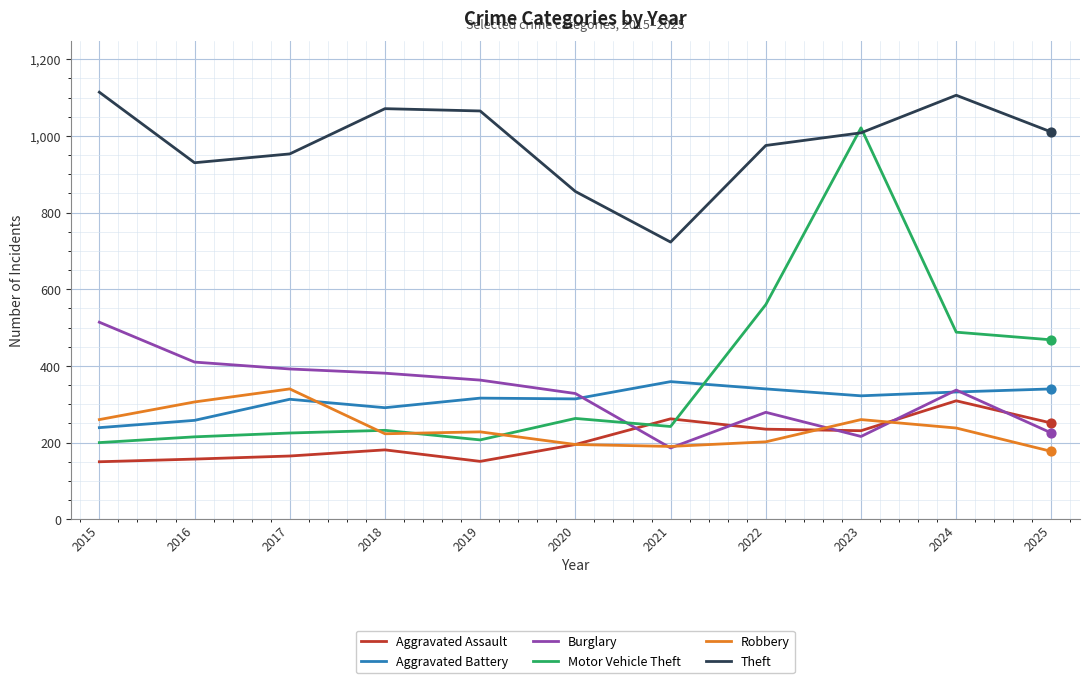

At how many categories does at least one series exceed 843?

10